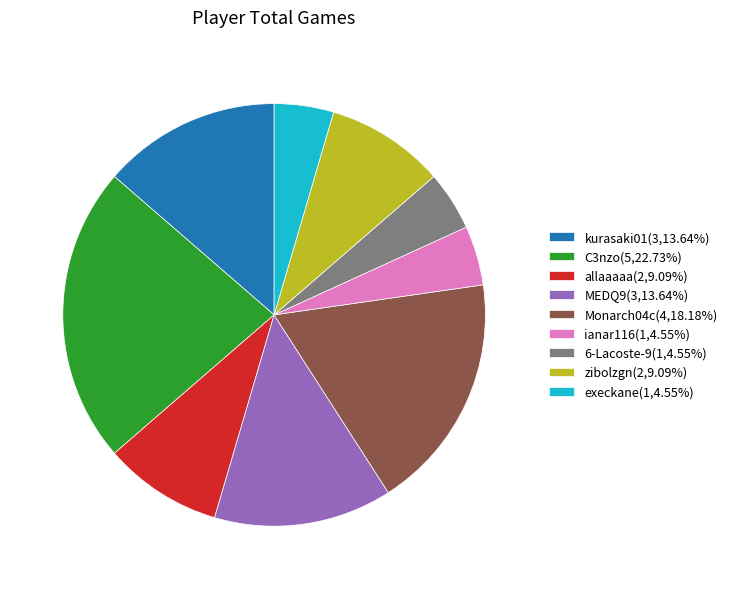

What is the ratio of the value at ianar116(1,4.55%) to the value at MEDQ9(3,13.64%)?

0.3